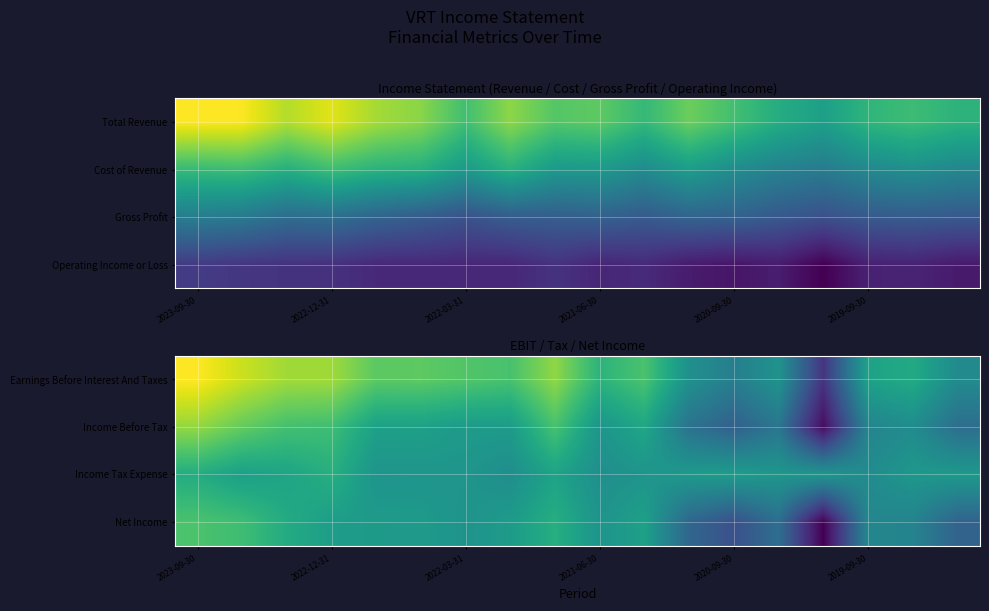

Reading left to right, extract all data points from this chart.

Earnings Before Interest And Taxes: 214000	180200	154300	154000	107100	108700	99600	91500	143300	64500	93900	3800	-28800	8300	-144000	34000	48100	-6200
Income Before Tax: 145800	112900	87700	83500	31400	31700	20400	21600	91900	11000	41700	-48600	-79000	-41700	-194500	-17300	-2900	-55800
Income Tax Expense: 51700	29700	37400	56900	10200	11400	11900	-400	35700	1300	10000	20200	24500	14300	13800	-3600	16000	18500
Net Income: 94100	83200	50300	26600	21200	20300	8500	22000	56200	9700	31700	-68800	-103500	-56000	-208300	-13700	-18900	-74300